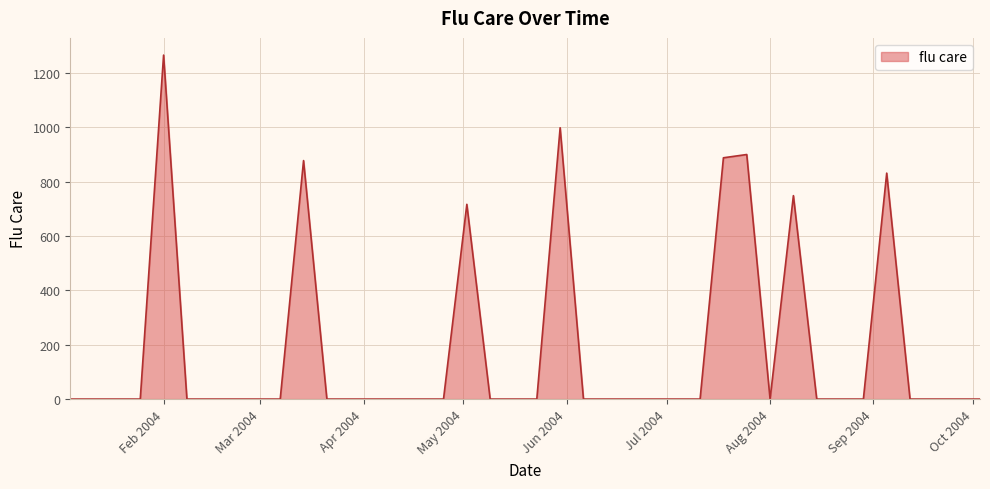

What is the difference between the maximum and minimum values?

1265.8